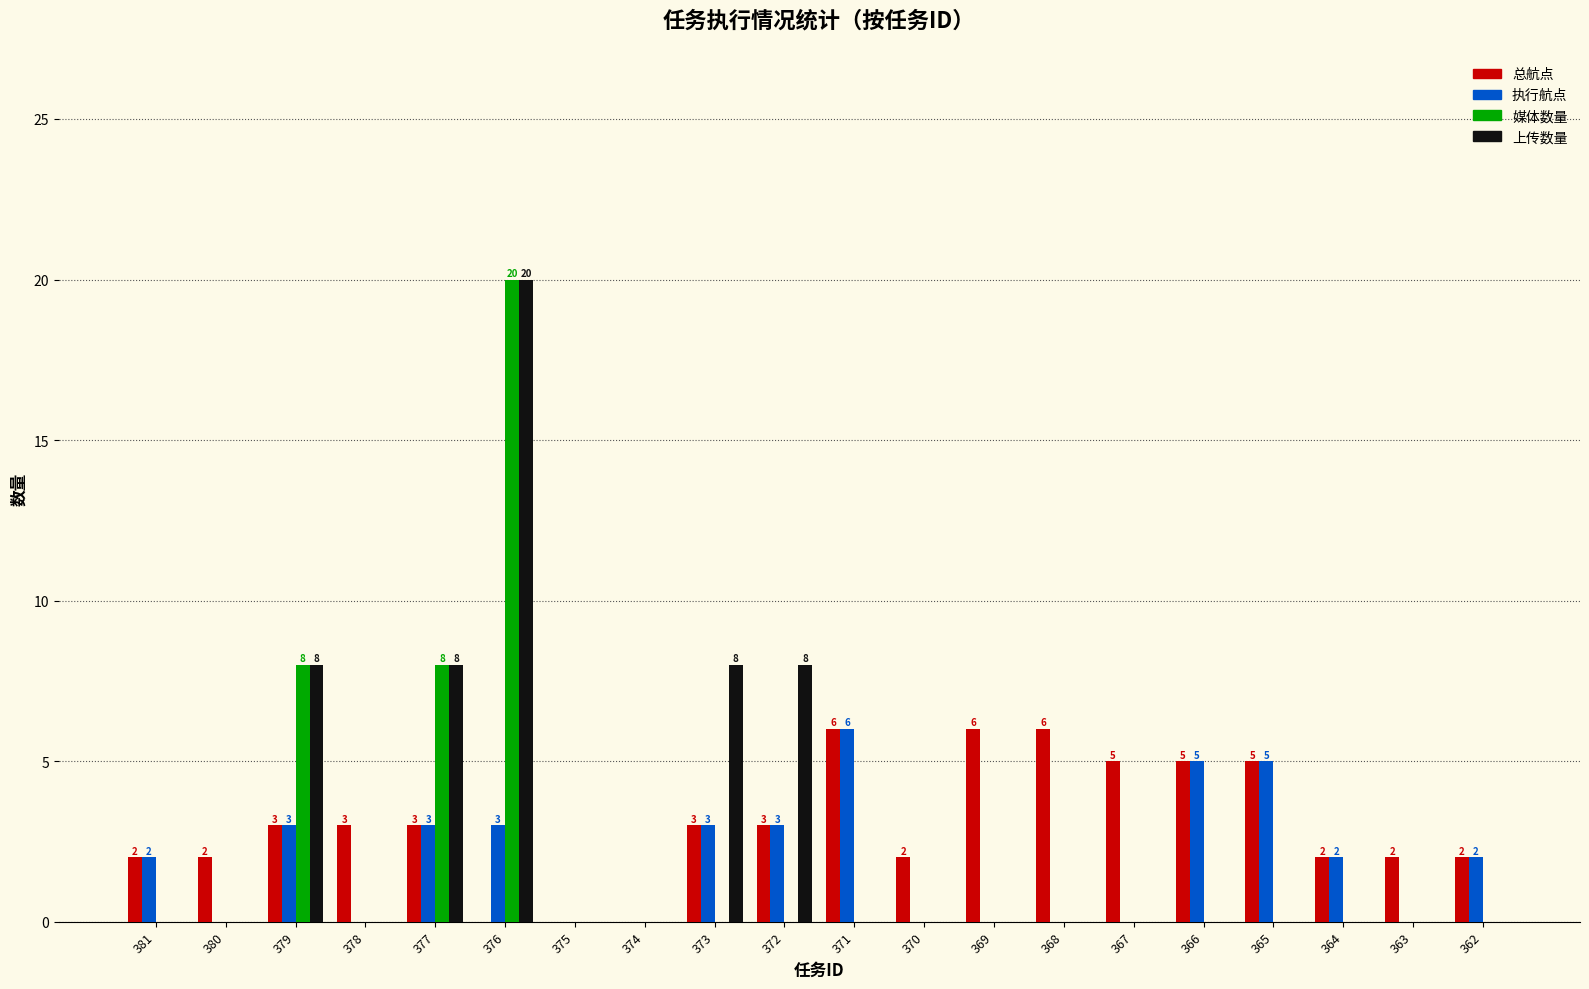

What is the spread (max minus min) of values at 370?

2